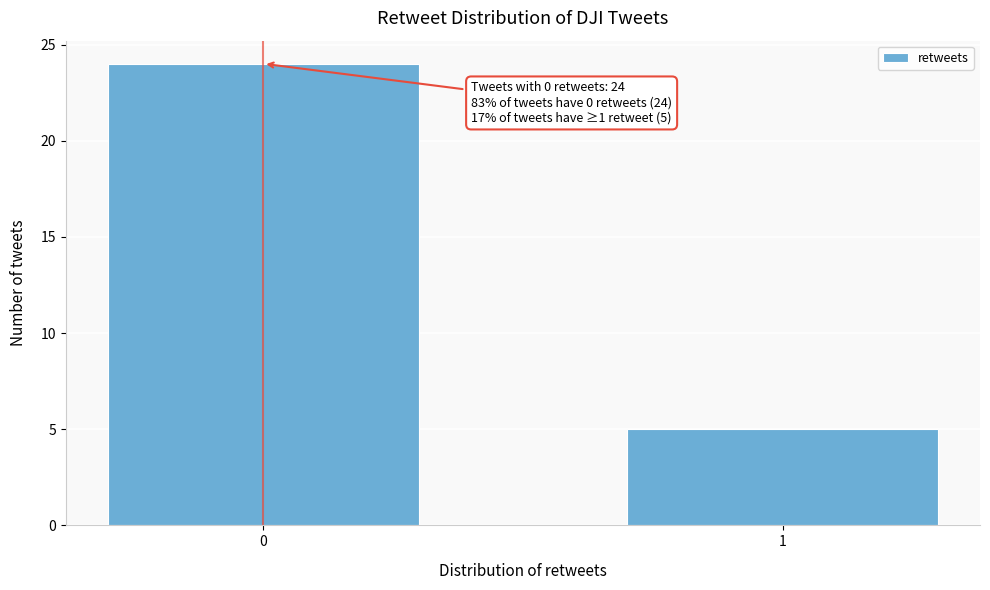

Reading left to right, transcribe all the data shown in this chart.

0=24	1=5